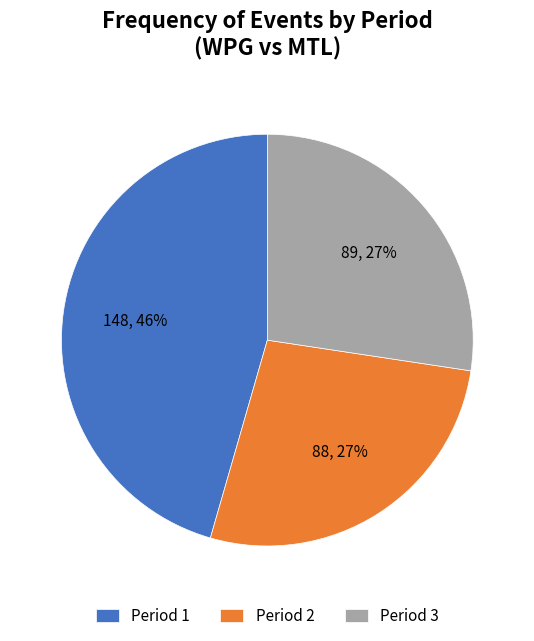

What is the ratio of the value at Period 1 to the value at Period 2?

1.7